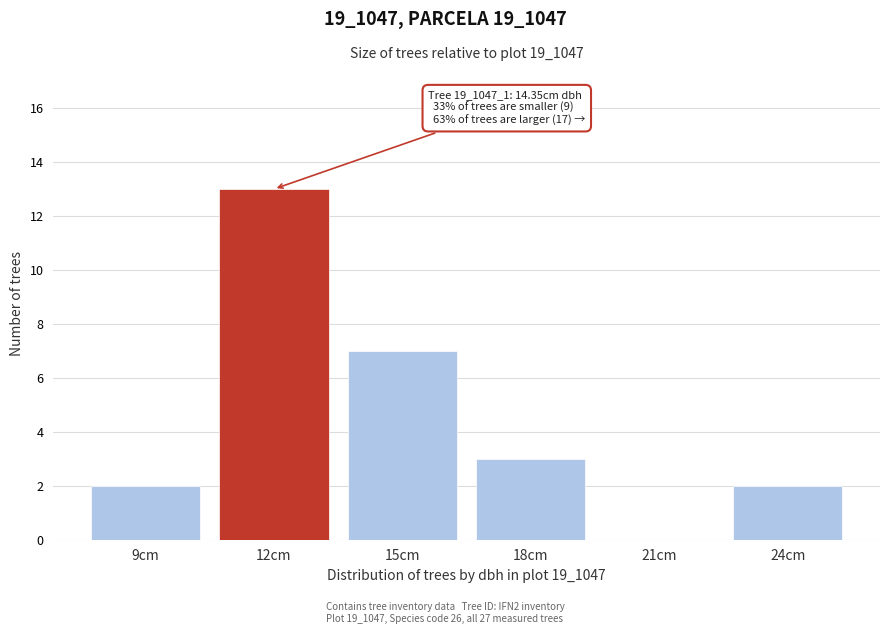

Reading right to left, transcribe all the data shown in this chart.

24cm=2	21cm=0	18cm=3	15cm=7	12cm=13	9cm=2